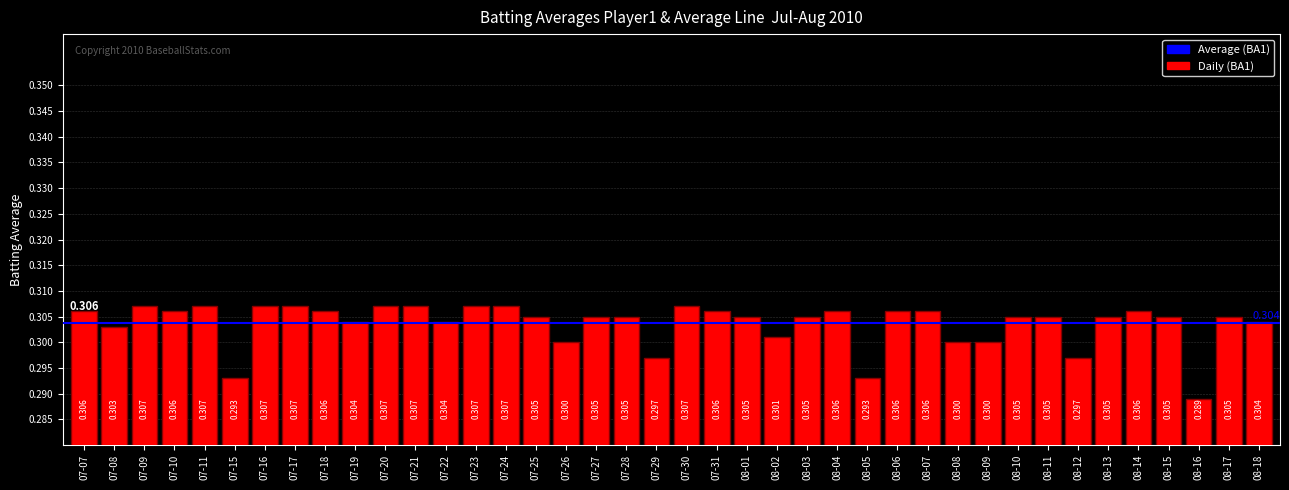

How many distinct data groups are displayed?

1